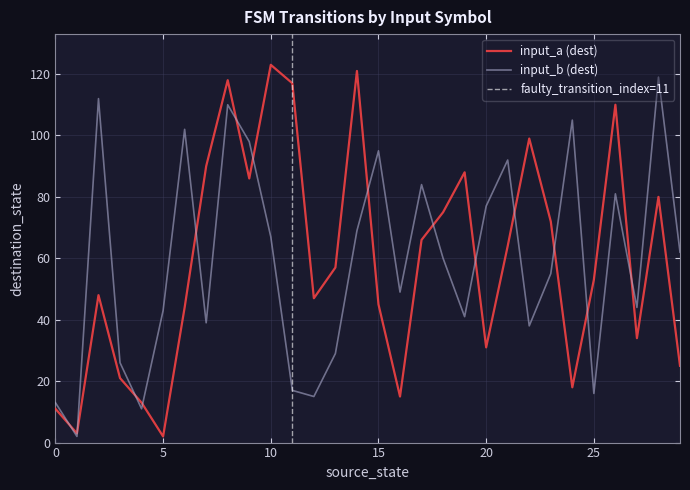

The input_a_dest series shows 15 at 16. True or false?

True